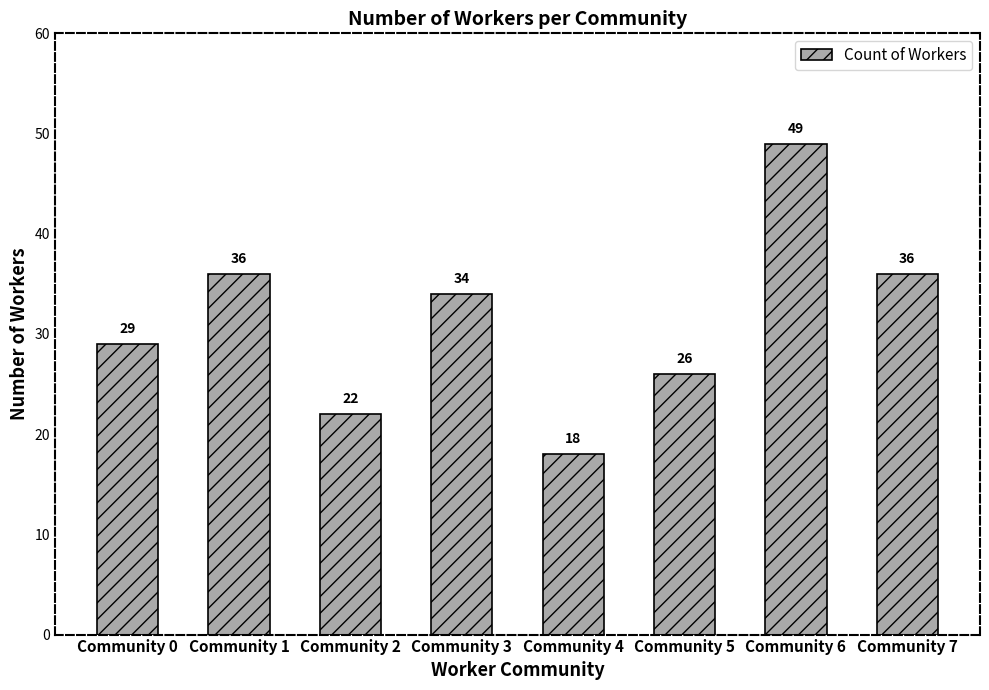

What is the smallest value displayed?

18